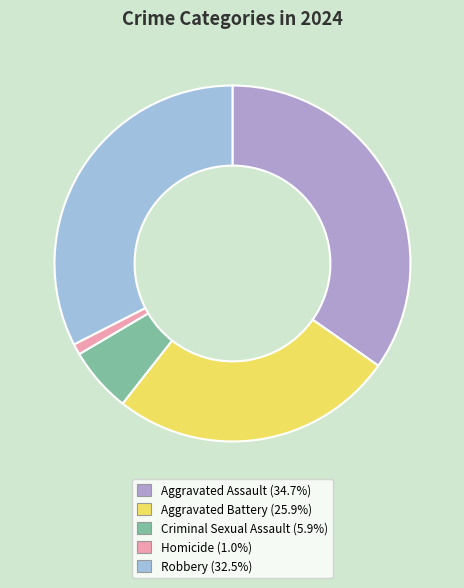

Rank the categories by value from lowest to highest.

Homicide, Criminal Sexual Assault, Aggravated Battery, Robbery, Aggravated Assault